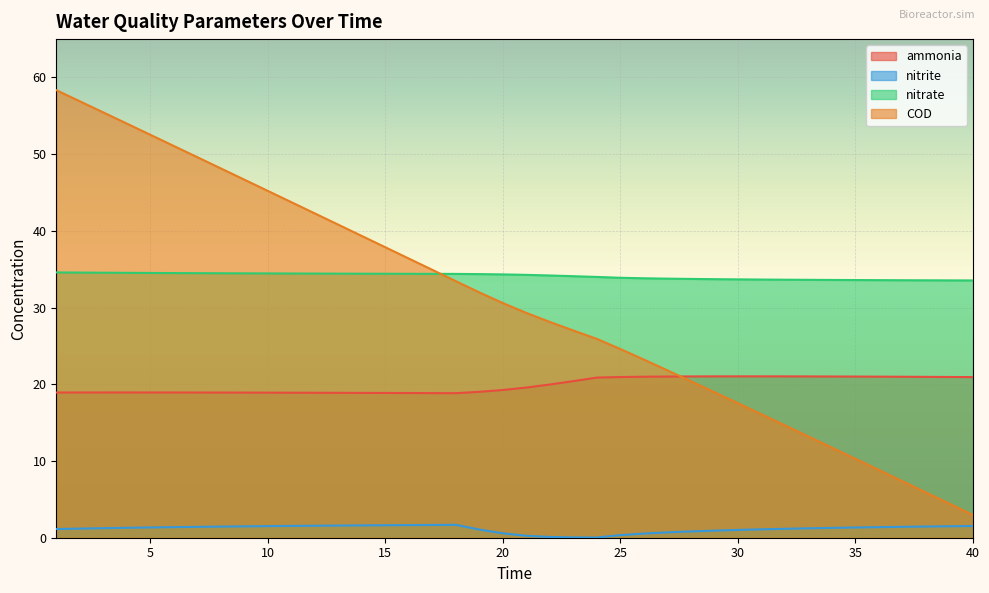

At which label is COD closest to 30?

20